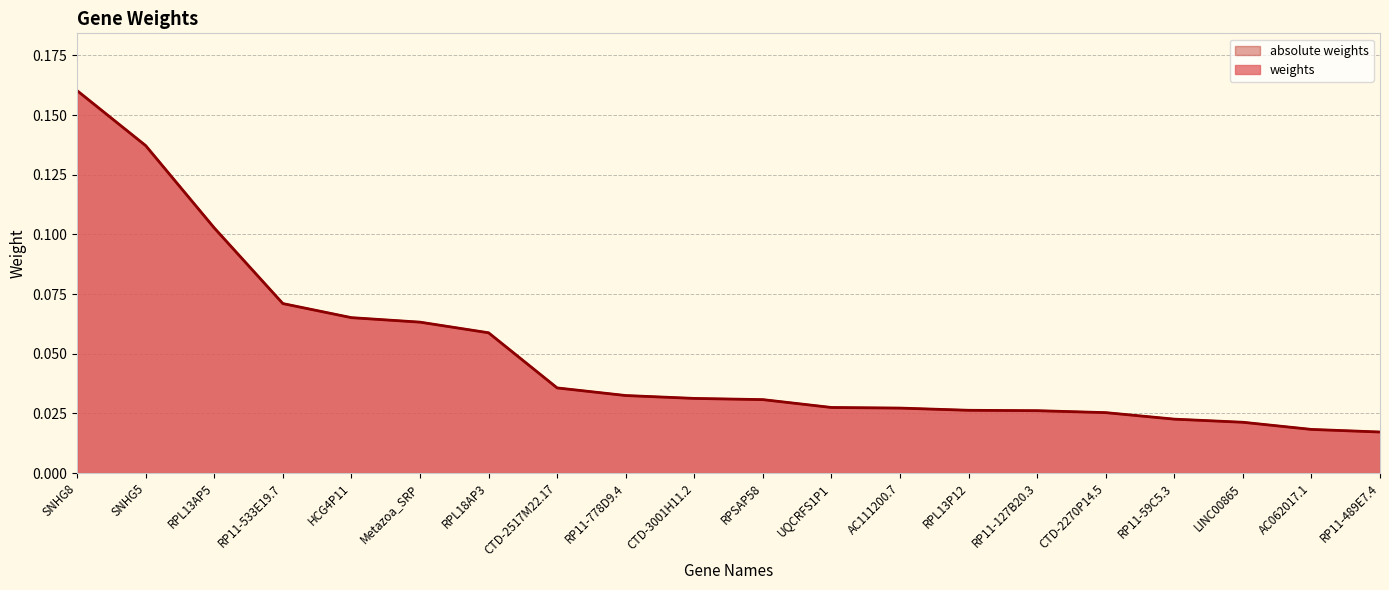

Which series has the largest total across all categories?

weights